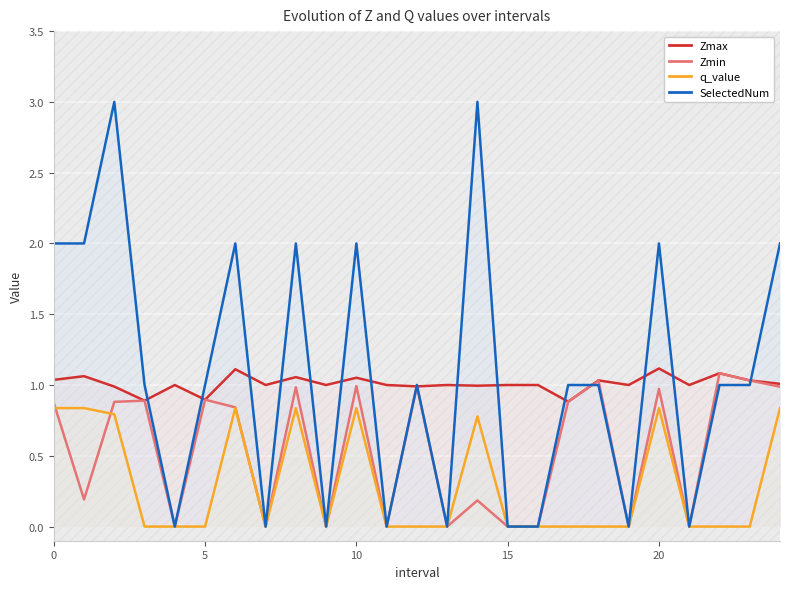

List the series in order of their peak value, lowest first.

q_value, Zmin, Zmax, SelectedNum